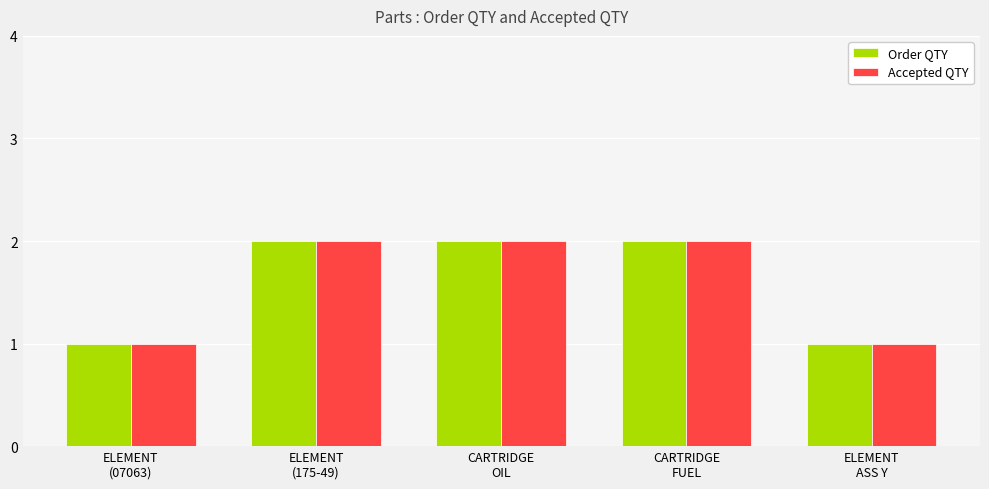

How many values in the Order QTY series are below 2?

2